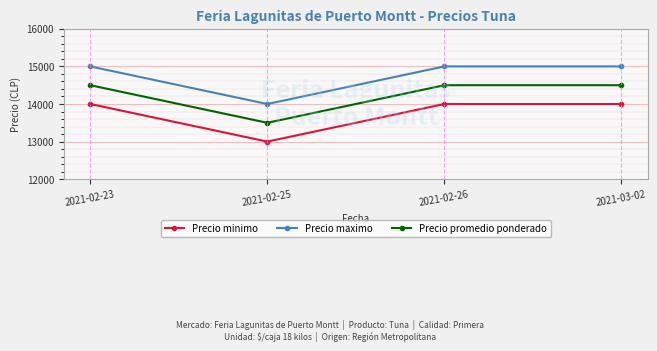

What is the sum of the Precio maximo values at 2021-03-02 and 2021-02-25?

29000